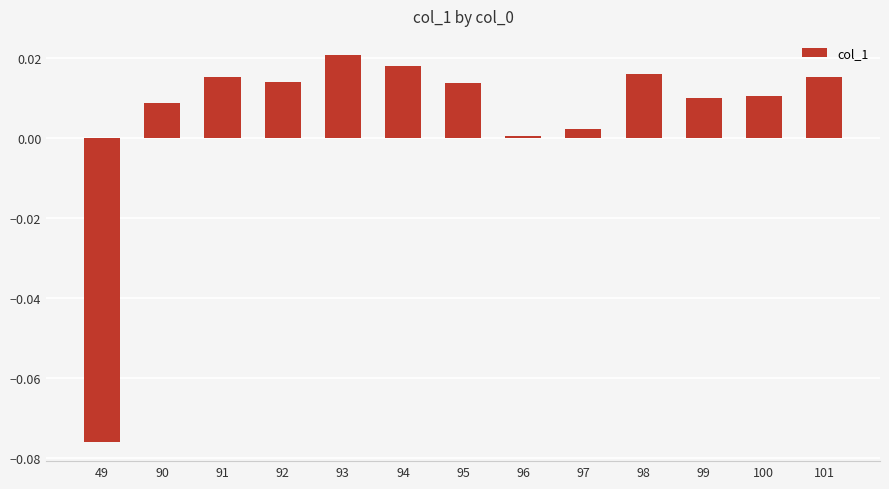

At which label does the data first exceed 0?

90